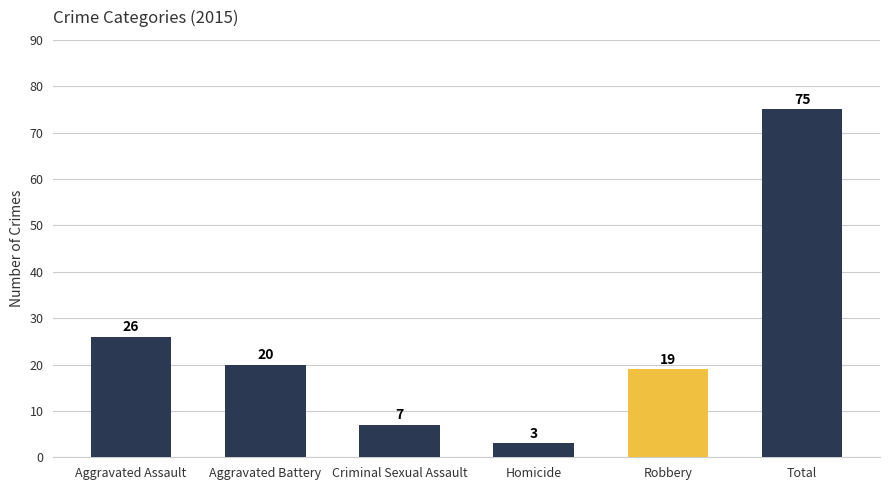

What is the label of the 5th bar from the right?

Aggravated Battery